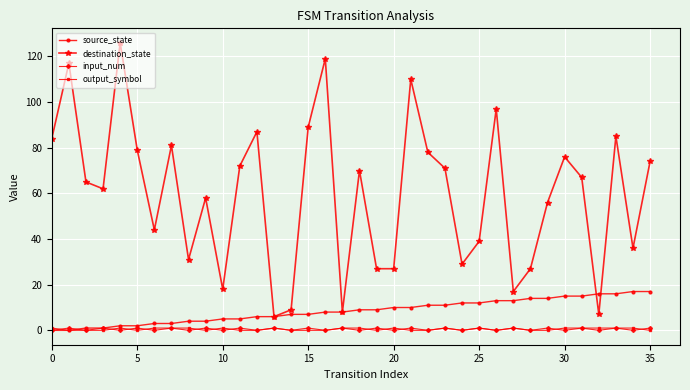

True or false: destination_state and output_symbol cross at least once.

False